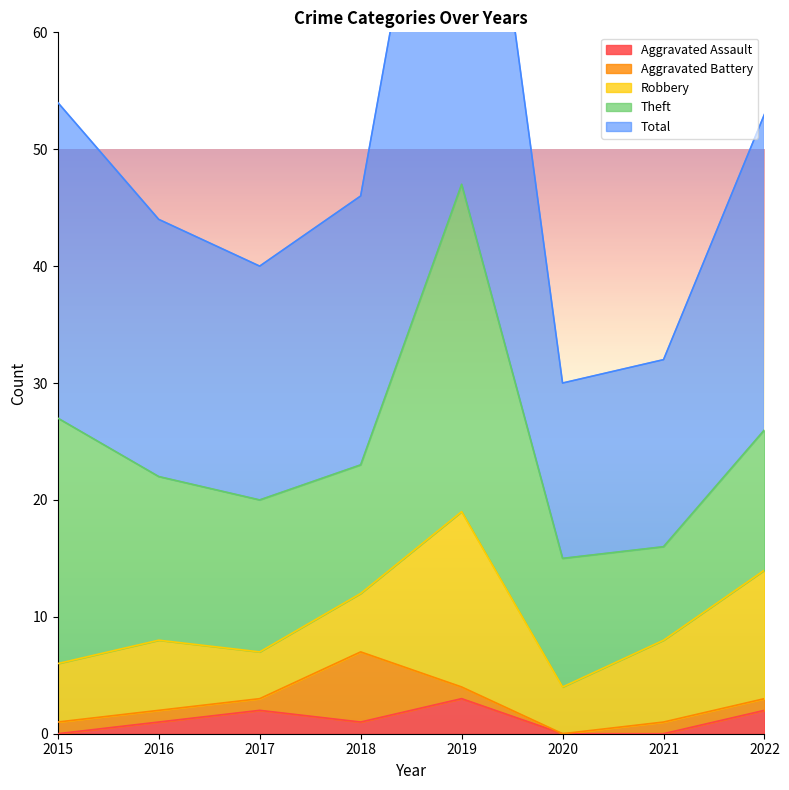

Reading right to left, transcribe all the data shown in this chart.

Aggravated Assault: 2022=2	2021=0	2020=0	2019=3	2018=1	2017=2	2016=1	2015=0
Aggravated Battery: 2022=1	2021=1	2020=0	2019=1	2018=6	2017=1	2016=1	2015=1
Robbery: 2022=11	2021=7	2020=4	2019=15	2018=5	2017=4	2016=6	2015=5
Theft: 2022=12	2021=8	2020=11	2019=28	2018=11	2017=13	2016=14	2015=21
Total: 2022=27	2021=16	2020=15	2019=47	2018=23	2017=20	2016=22	2015=27